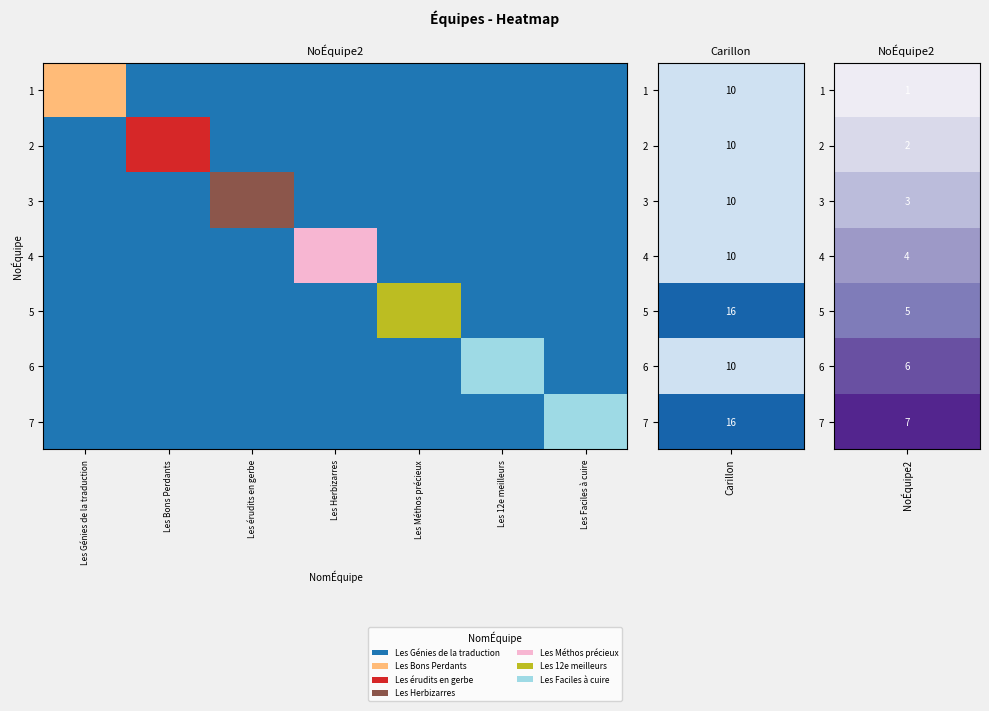

Which series changed the most between Les Herbizarres and Les 12e meilleurs?

6